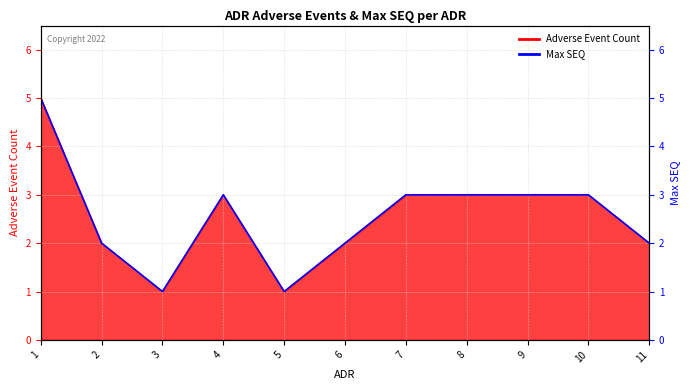

What is the value of the 1st point from the left?

5